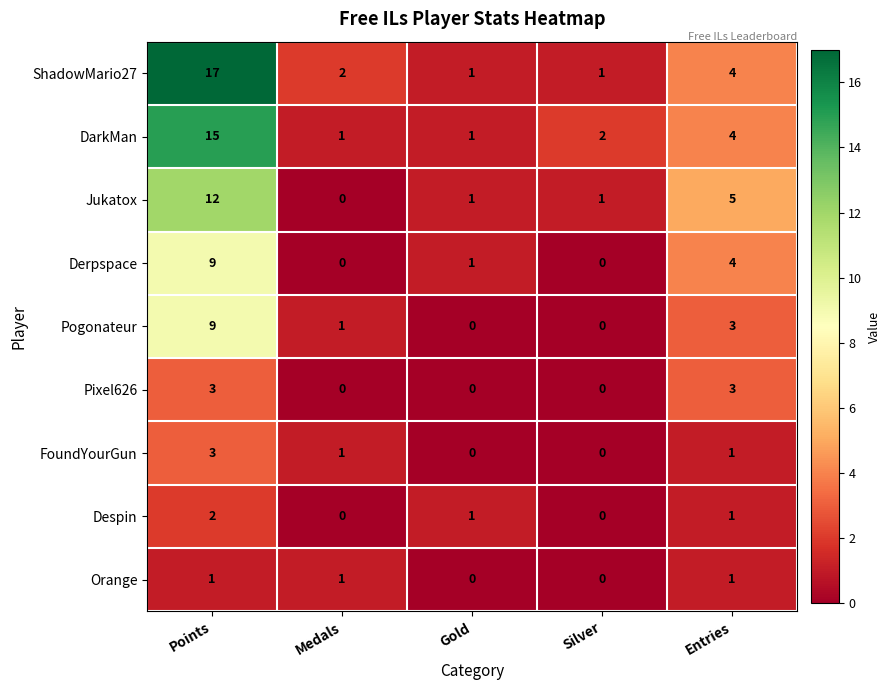

Which label corresponds to the largest value in the chart?

Points